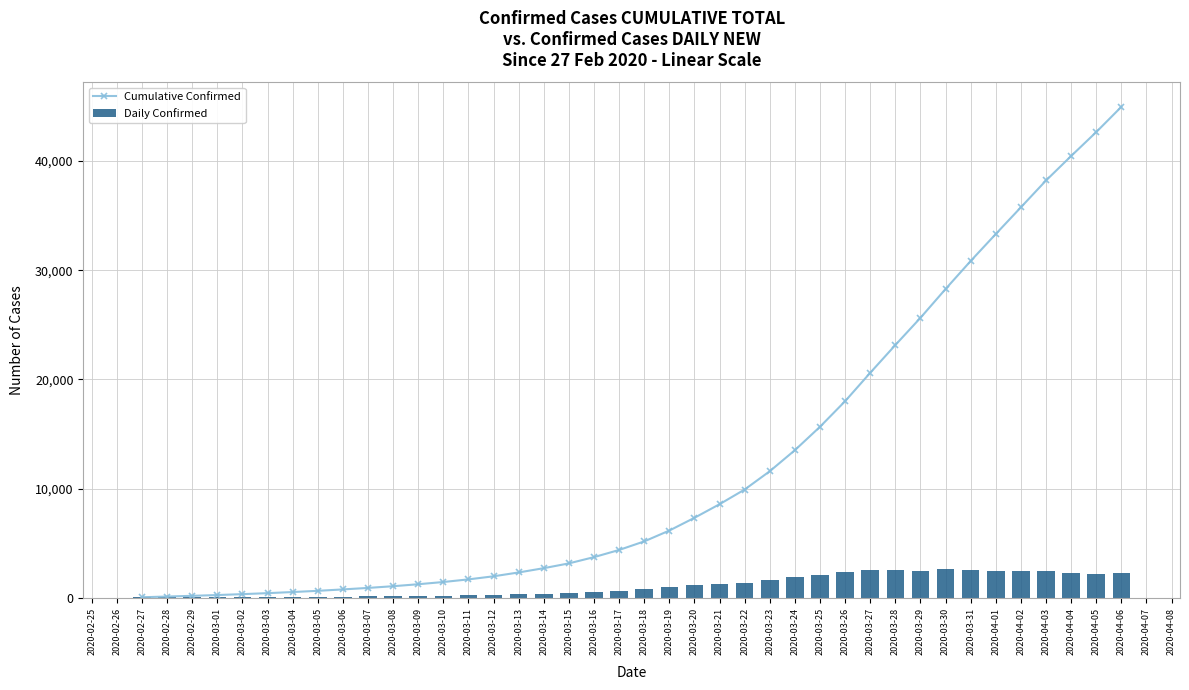

Which category has the highest value in the Cumulative Confirmed series?

2020-04-06